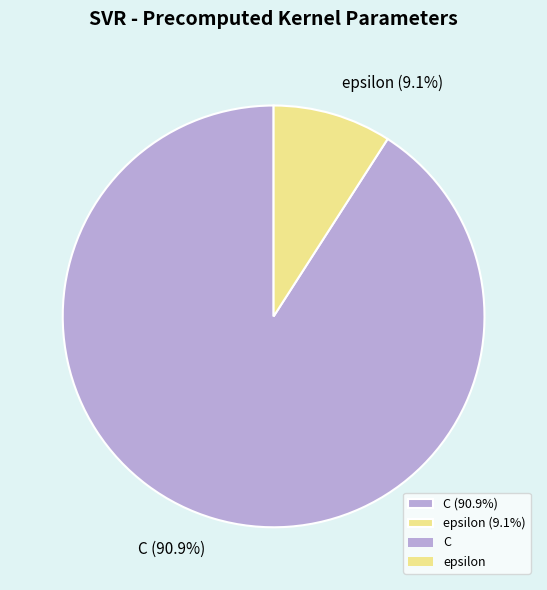

Approximately how many times larger is the value at epsilon compared to C?

0.1